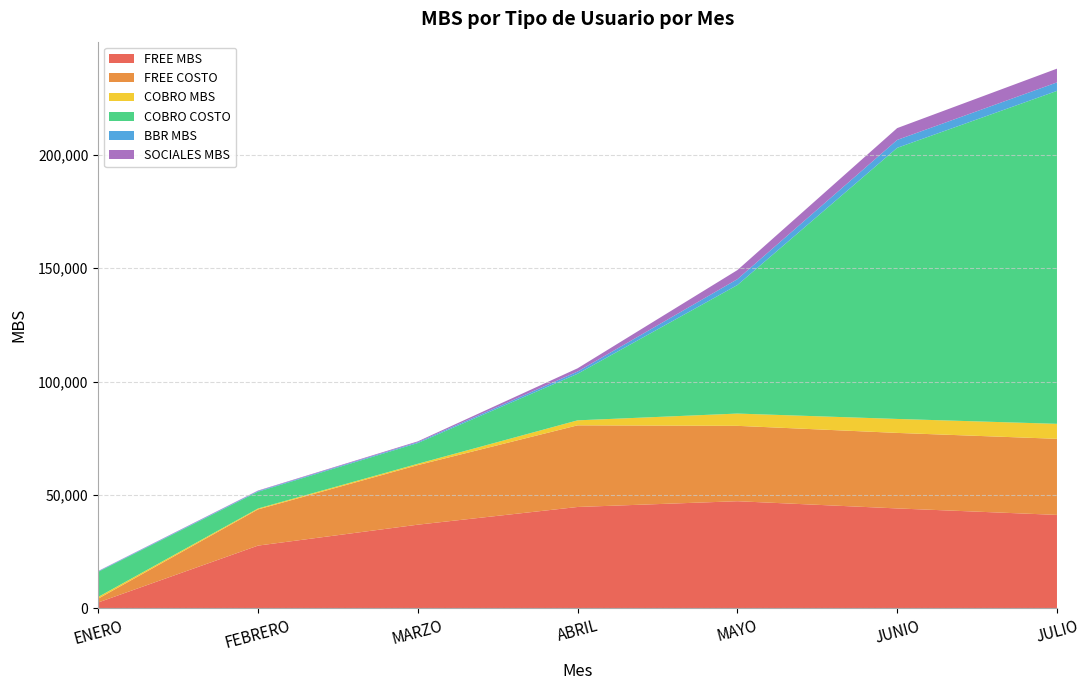

Reading left to right, transcribe all the data shown in this chart.

FREE MBS: 2634.0	27699.0	36919.0	44721.0	47262.0	44083.0	41230.0
FREE COSTO: 1689.0	15958.0	26254.0	35986.5	33225.0	33288.1	33535.9
COBRO MBS: 748.0	393.0	586.0	2204.0	5410.0	6153.0	6604.0
COBRO COSTO: 11079.7	7398.9	9145.9	20529.2	56645.1	119500.1	146755.1
BBR MBS: 216.0	291.0	378.0	976.0	2590.0	3492.0	3741.0
SOCIALES MBS: 136.0	218.0	359.0	1433.0	3997.0	5208.0	6060.0